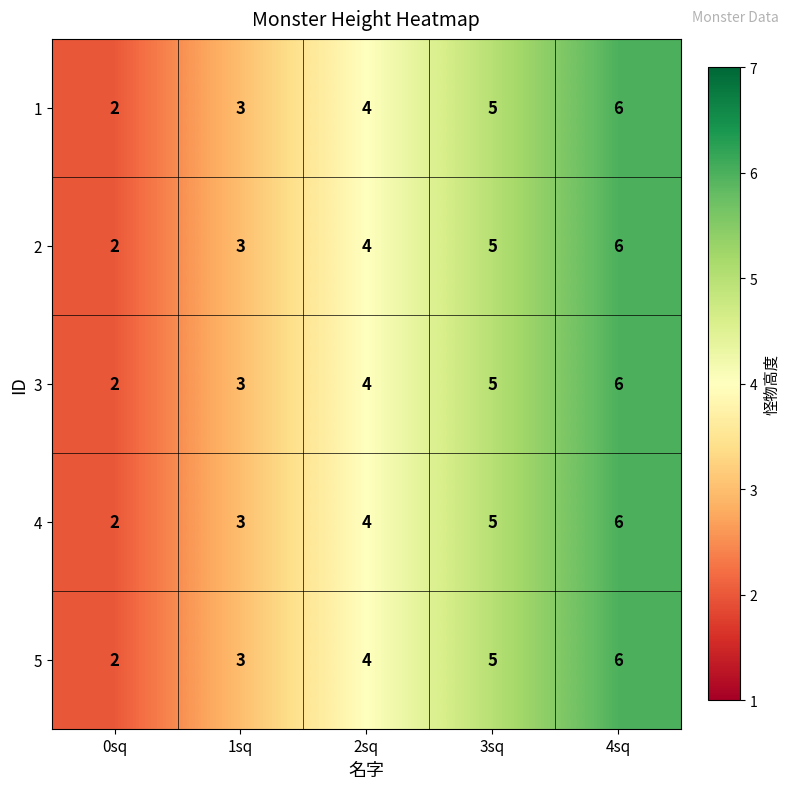

Which category has the lowest value across all series?

0sq